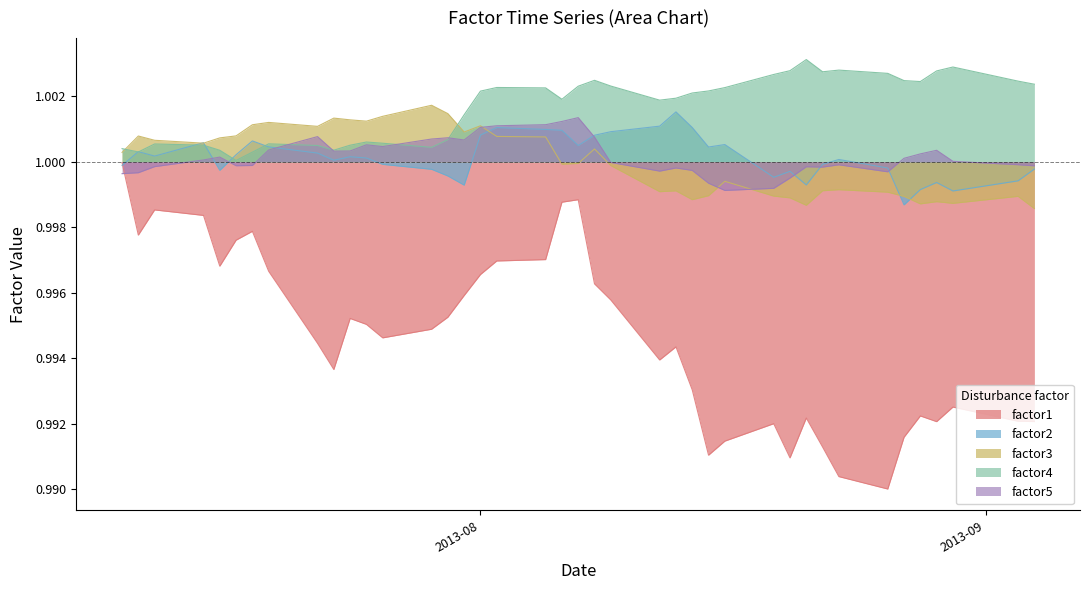

How many interior local valleys does the factor3 series have?

10